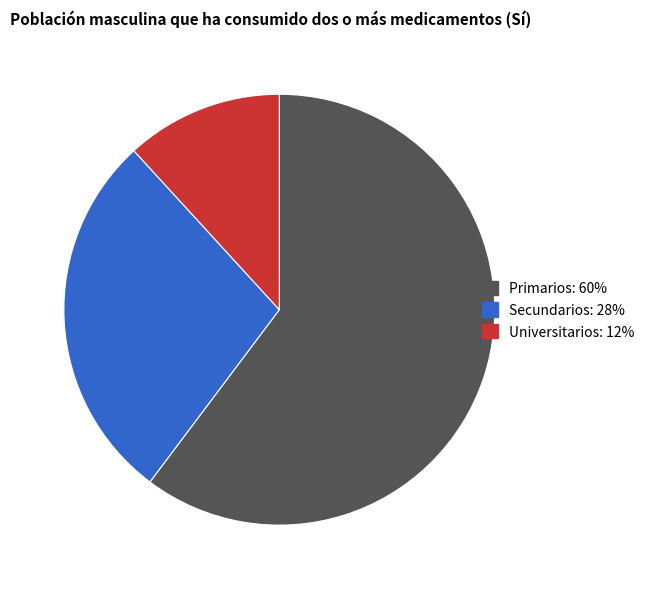

Which category has the biggest portion of the pie?

Primarios